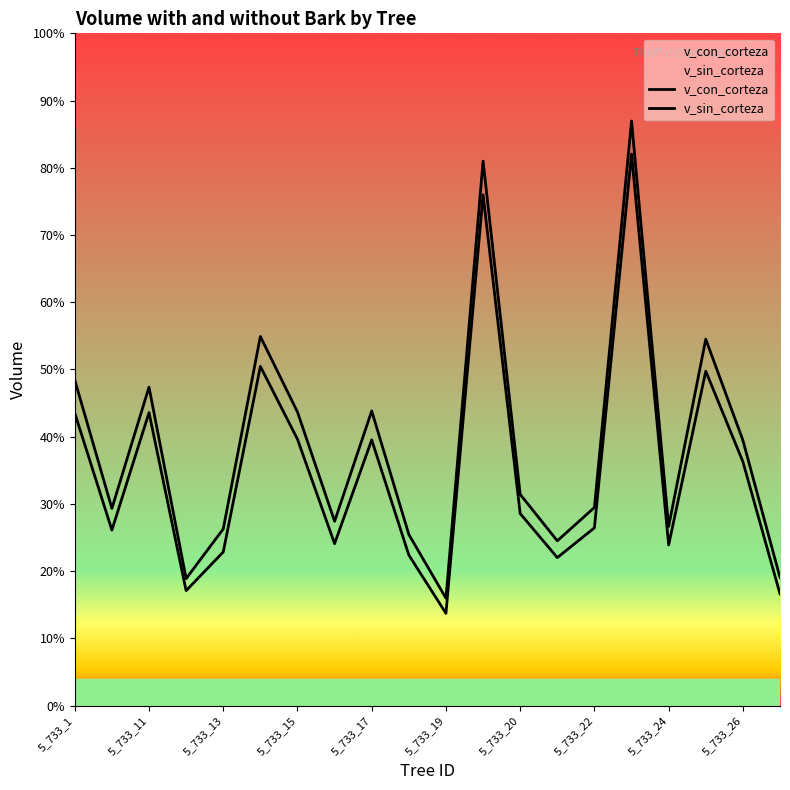

Between 5_733_18 and 5_733_22, which series saw the biggest shift?

v_sin_corteza